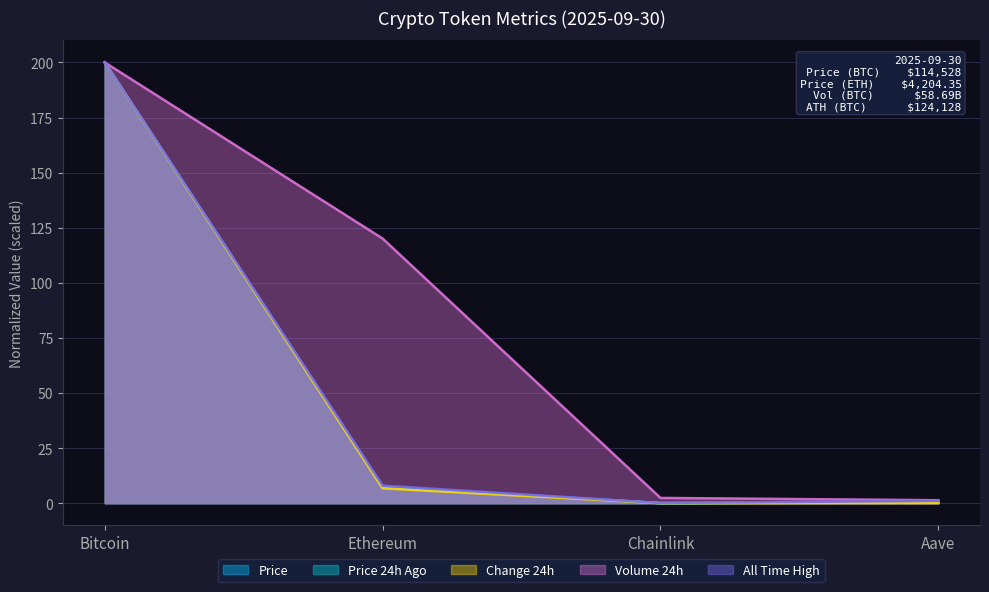

What is the difference between the Price values at Aave and Bitcoin?

199.5